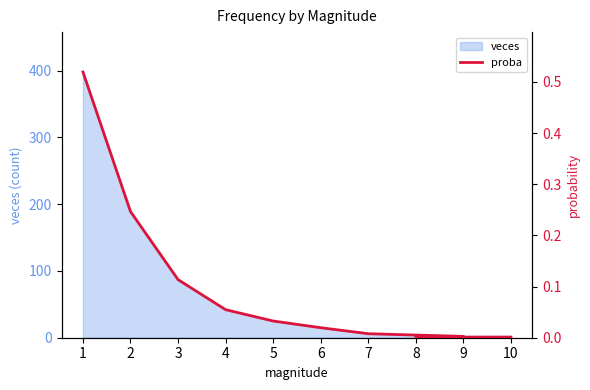

Reading left to right, what are all the values shown in this chart?

1=0.5	2=0.2	3=0.1	4=0.1	5=0.0	6=0.0	7=0.0	9=0.0	8=0.0	10=0.0